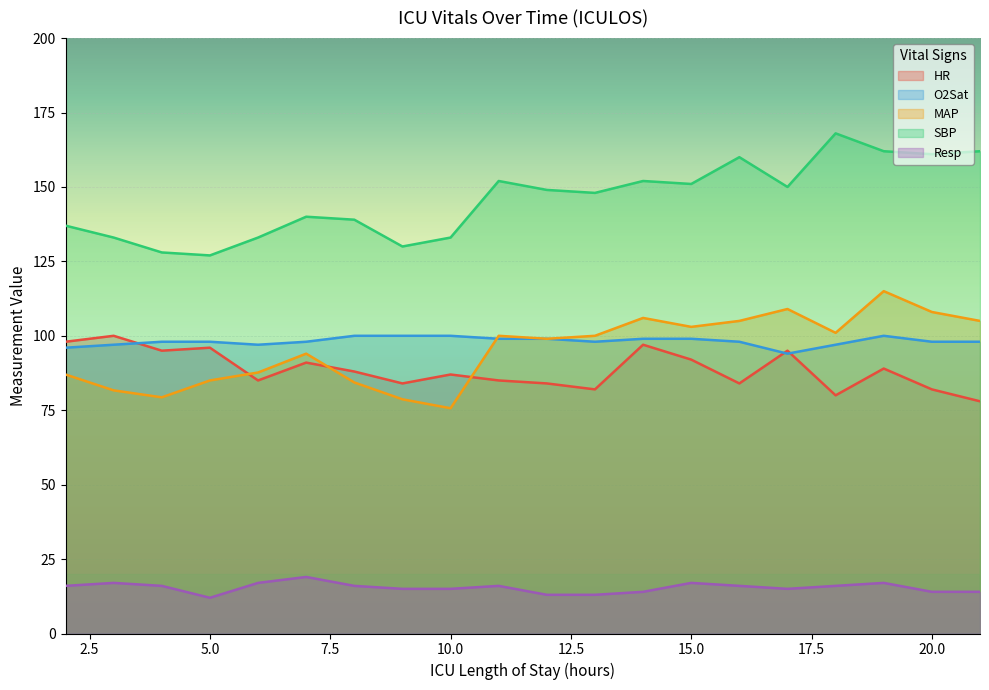

Reading left to right, extract all data points from this chart.

HR: 98.0	100.0	95.0	96.0	85.0	91.0	88.0	84.0	87.0	85.0	84.0	82.0	97.0	92.0	84.0	95.0	80.0	89.0	82.0	78.0
O2Sat: 96.0	97.0	98.0	98.0	97.0	98.0	100.0	100.0	100.0	99.0	99.0	98.0	99.0	99.0	98.0	94.0	97.0	100.0	98.0	98.0
MAP: 87.0	81.7	79.3	85.0	87.7	94.0	84.3	78.7	75.7	100.0	99.0	100.0	106.0	103.0	105.0	109.0	101.0	115.0	108.0	105.0
SBP: 137.0	133.0	128.0	127.0	133.0	140.0	139.0	130.0	133.0	152.0	149.0	148.0	152.0	151.0	160.0	150.0	168.0	162.0	161.0	162.0
Resp: 16.0	17.0	16.0	12.0	17.0	19.0	16.0	15.0	15.0	16.0	13.0	13.0	14.0	17.0	16.0	15.0	16.0	17.0	14.0	14.0